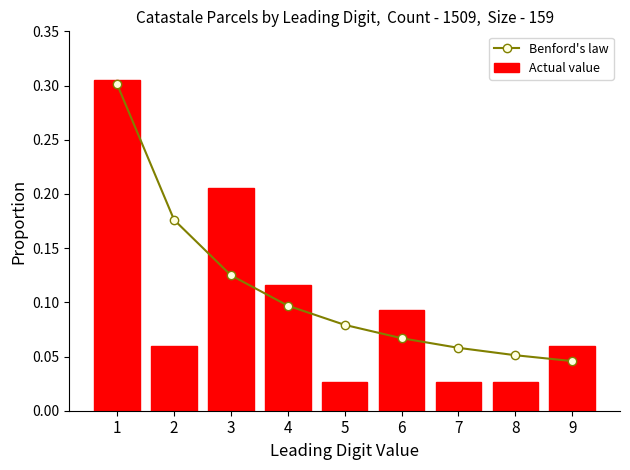

The Benford's law series shows 0.1 at 5. True or false?

True